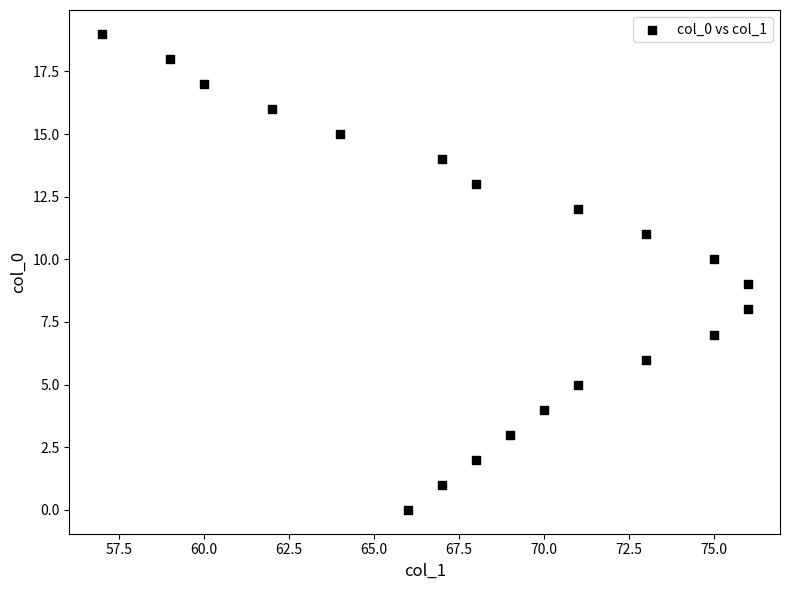

What is the range of X values (max minus min)?

19